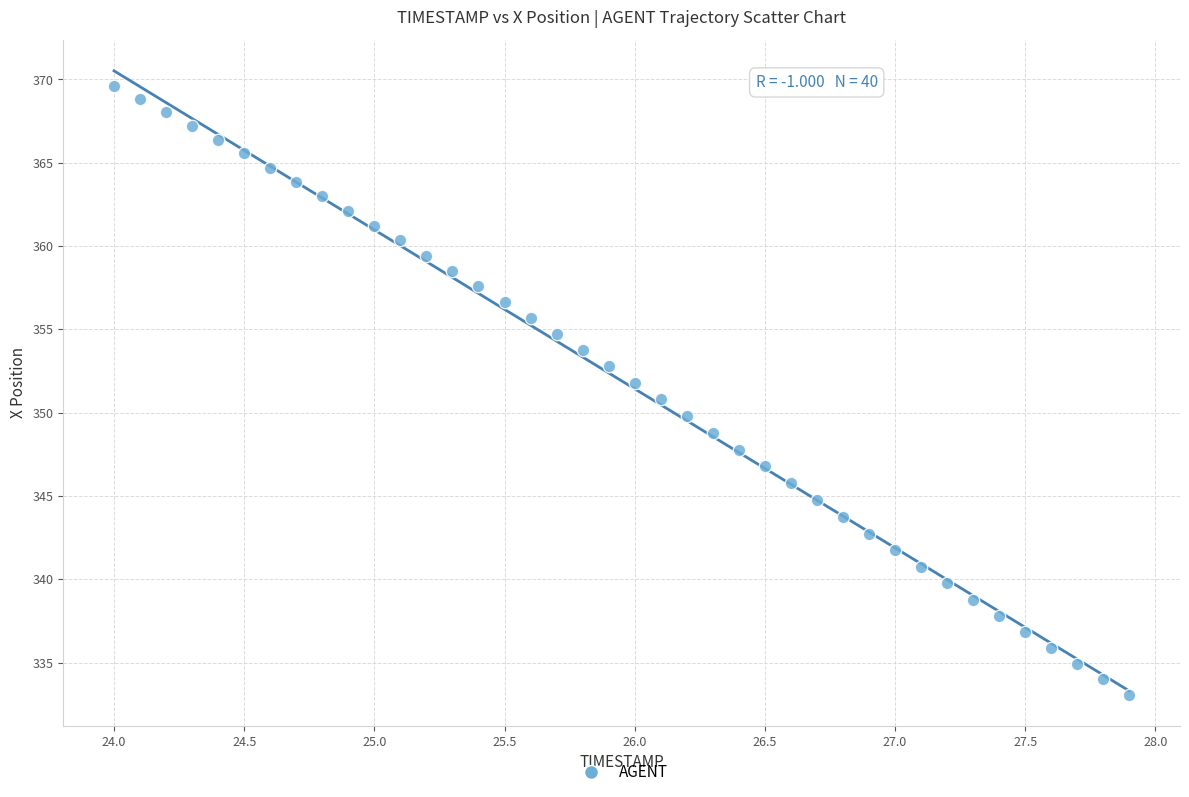

What is the range of X values (max minus min)?

3.9